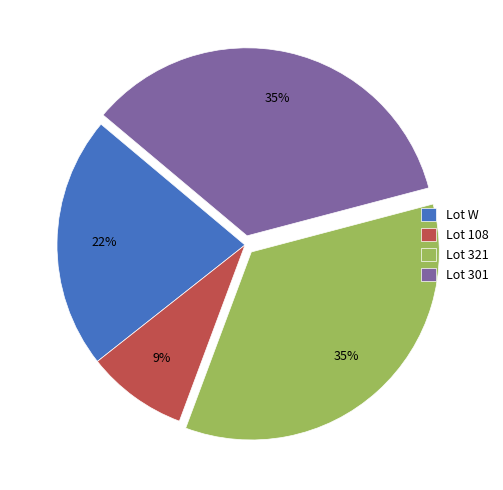

Is the sum of Lot 301 and Lot W greater than half?

Yes